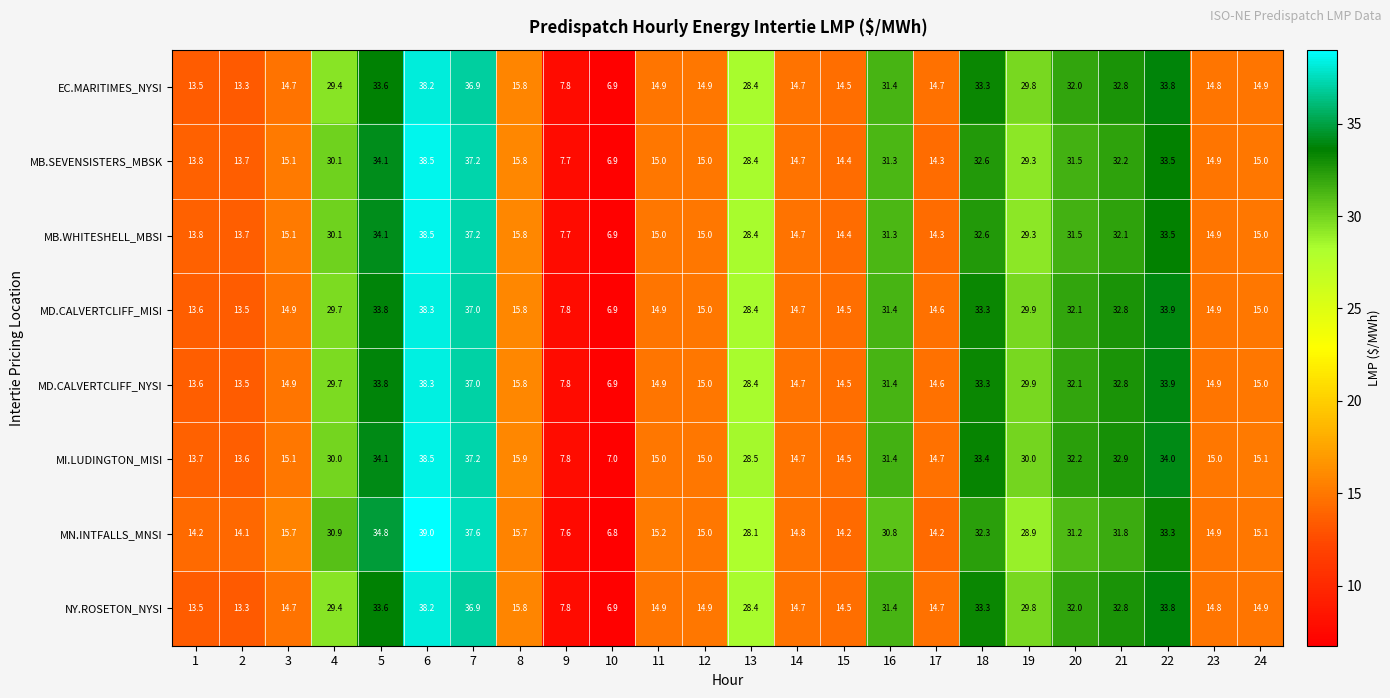

Where does the MD.CALVERTCLIFF_NYSI series first go above 15?

4